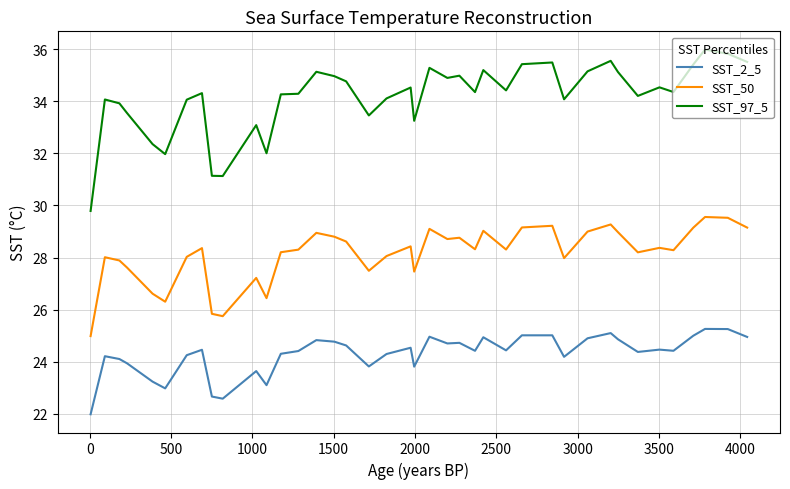

What are all the series names shown in the legend?

SST_2_5, SST_50, SST_97_5